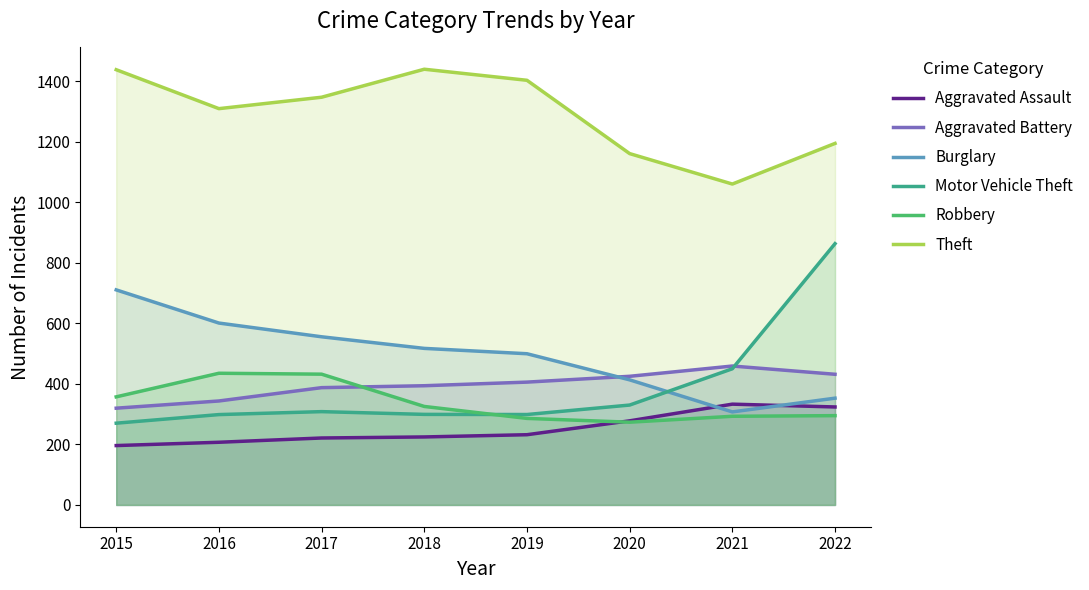

At which category is the sum across all series the highest?

2022